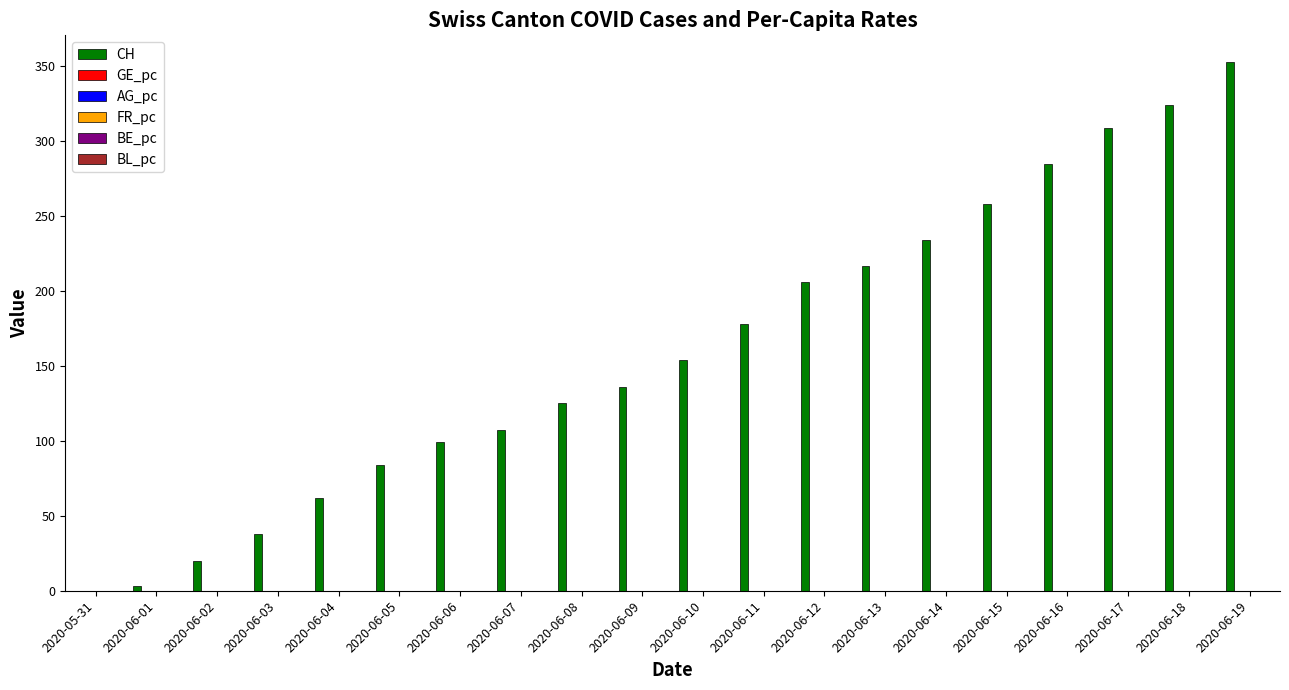

Which series has the largest total across all categories?

CH